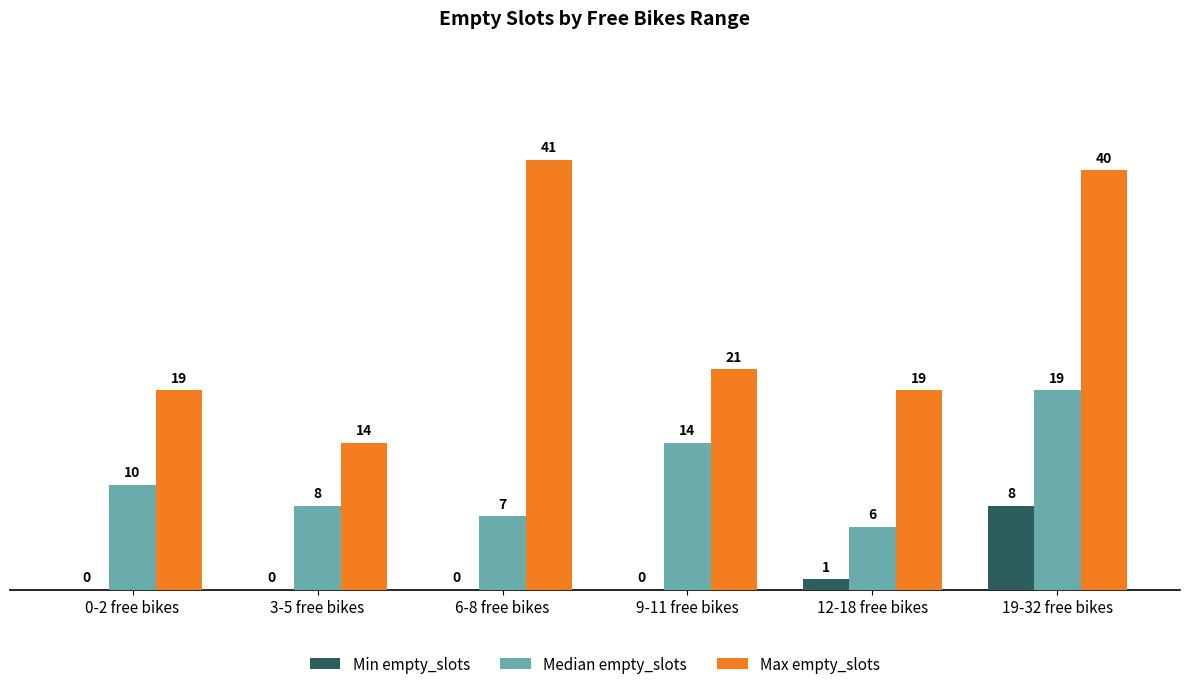

The value of Max empty_slots at 12-18 free bikes is 10. True or false?

False